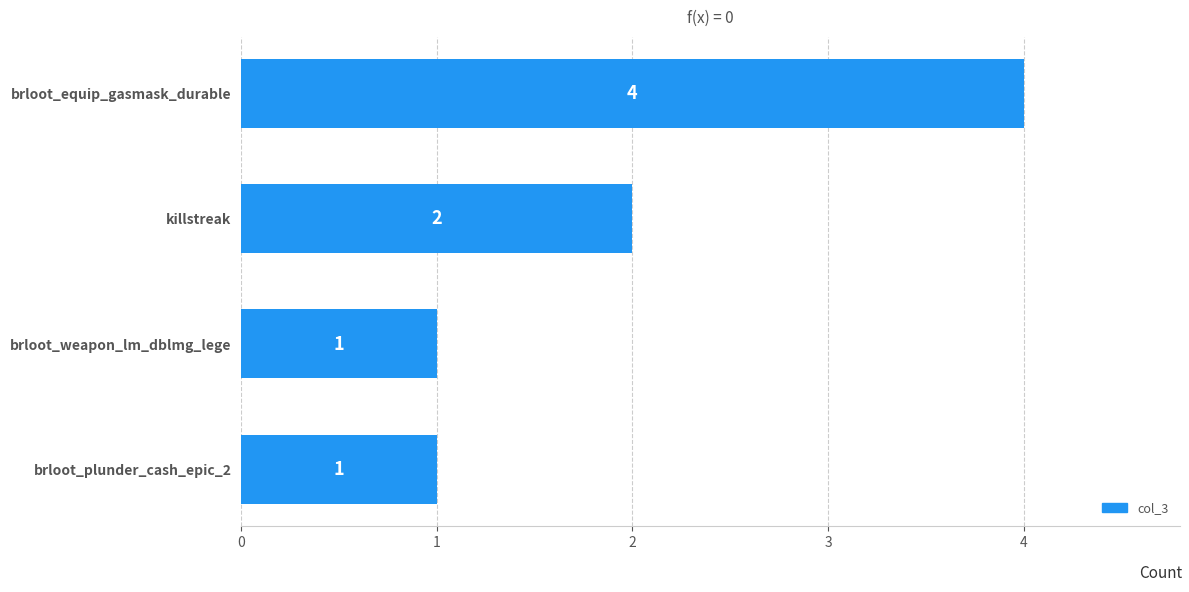

Which label corresponds to the largest value in the chart?

brloot_equip_gasmask_durable